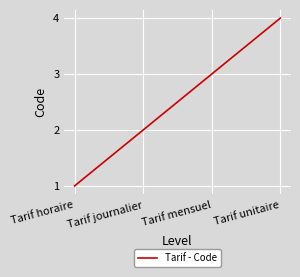

Does the chart have visible grid lines?

Yes